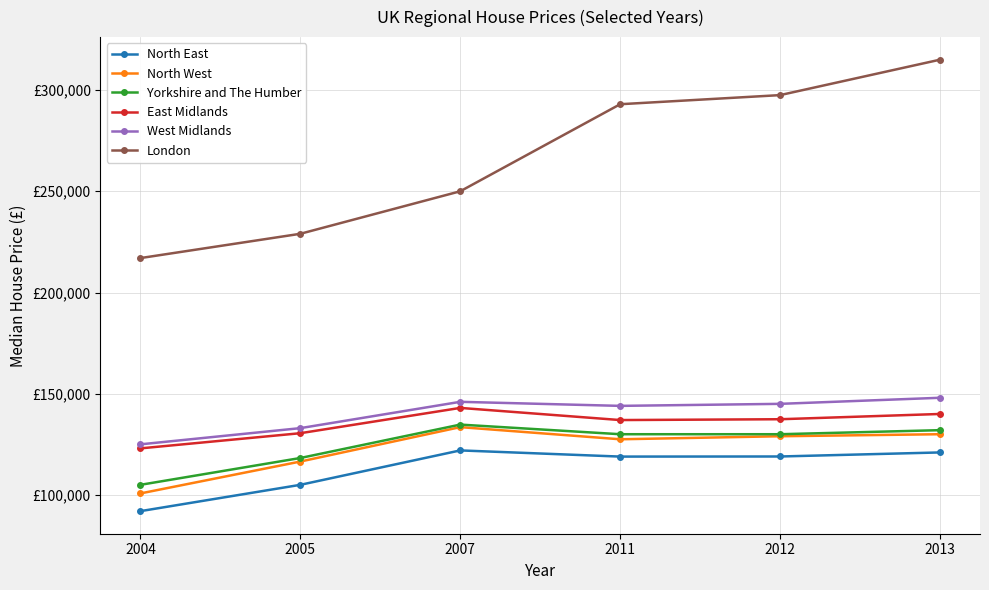

True or false: London has more than 0 points higher than both neighbors.

False